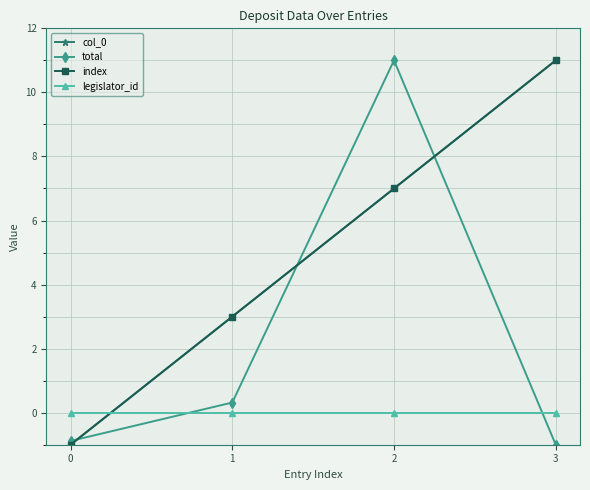

Is this an area chart (filled region under the line)?

No